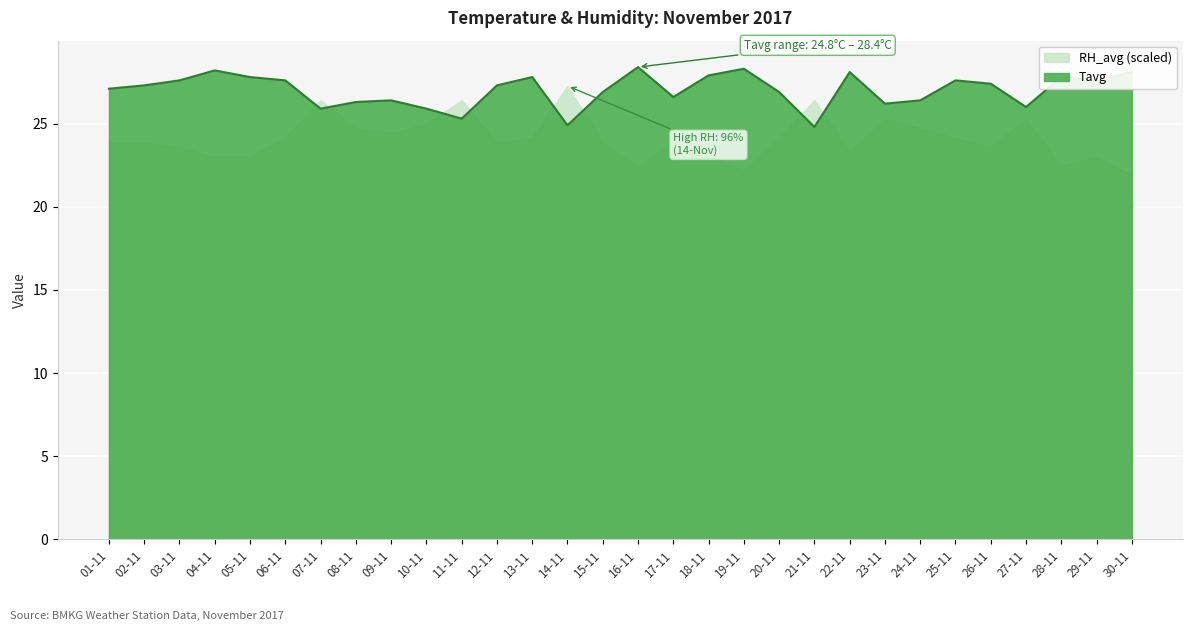

List the labels in order of value, smallest first.

21-11, 14-11, 11-11, 07-11, 10-11, 27-11, 23-11, 08-11, 09-11, 24-11, 17-11, 15-11, 20-11, 01-11, 02-11, 12-11, 26-11, 03-11, 06-11, 25-11, 29-11, 05-11, 13-11, 28-11, 18-11, 22-11, 30-11, 04-11, 19-11, 16-11